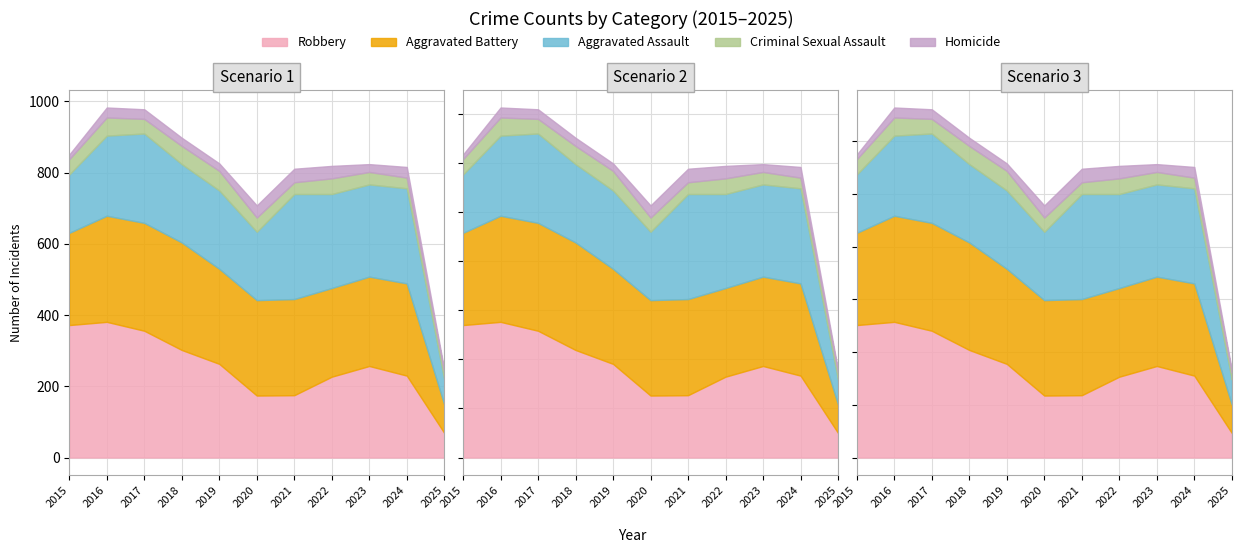

How many values in the Robbery series exceed 257?

5